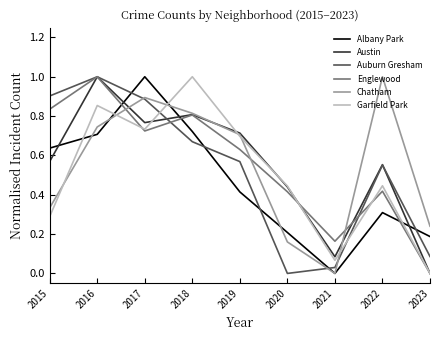

Is it true that Garfield Park equals 0.7 at 2017?

True